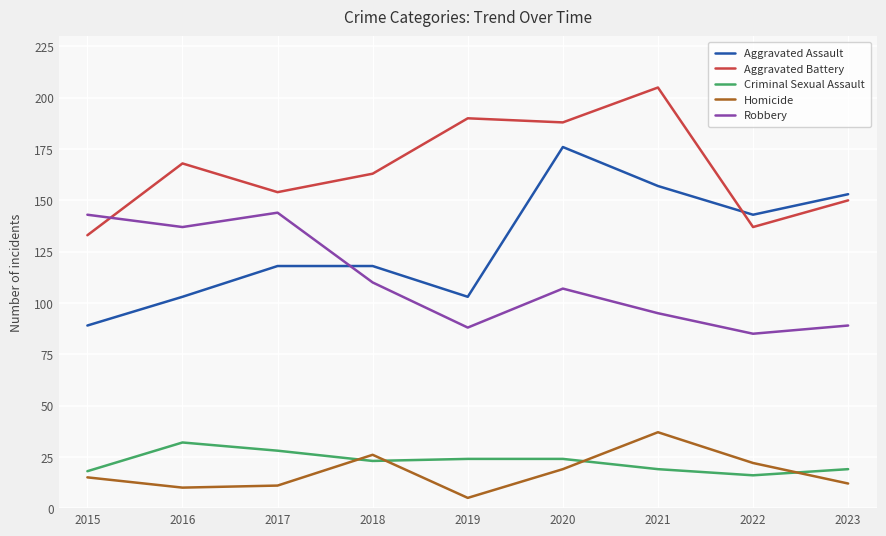

Where do Homicide and Criminal Sexual Assault first cross each other?

2017 and 2018